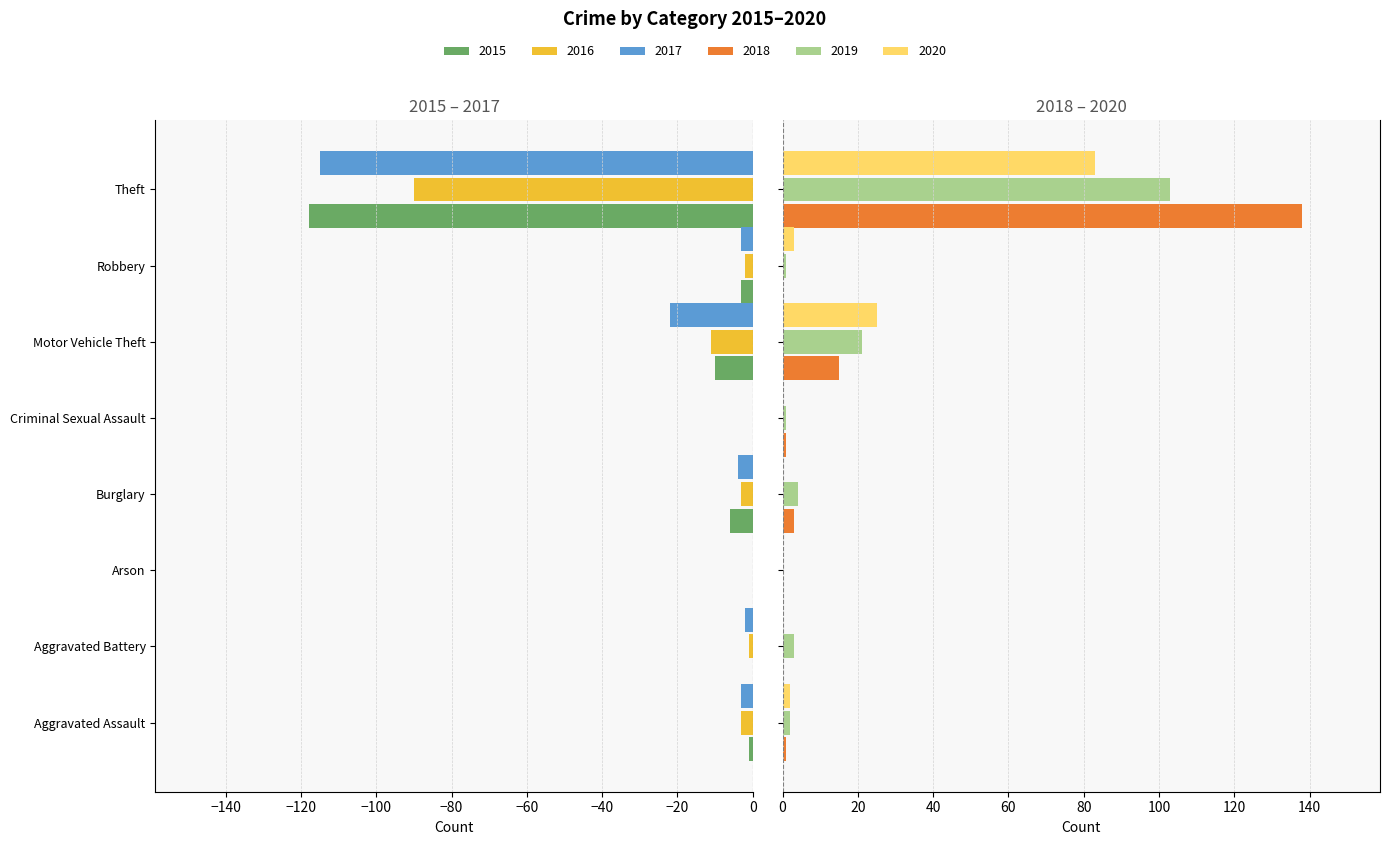

How many data points in 2020 are less than 2?

4